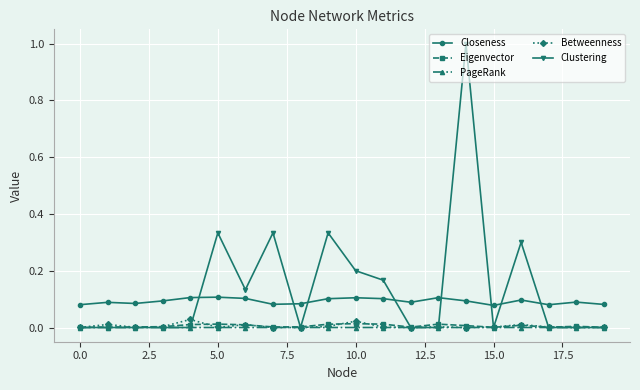

Which series has the largest range (max minus min)?

Clustering